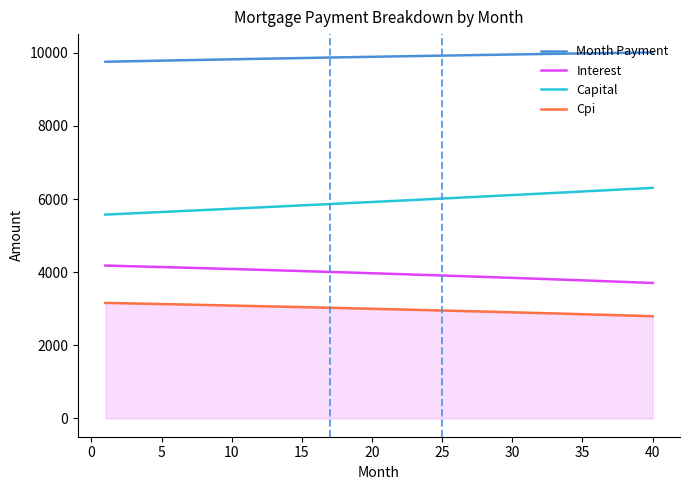

Which series has the largest total across all categories?

Month Payment